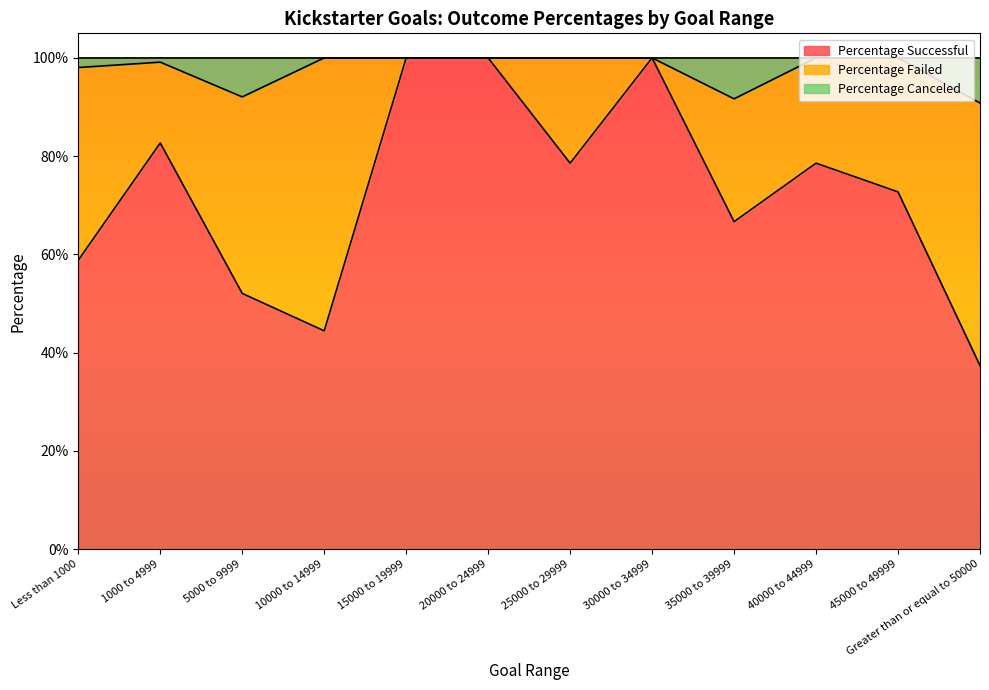

What is the maximum value shown in the chart?

1.0